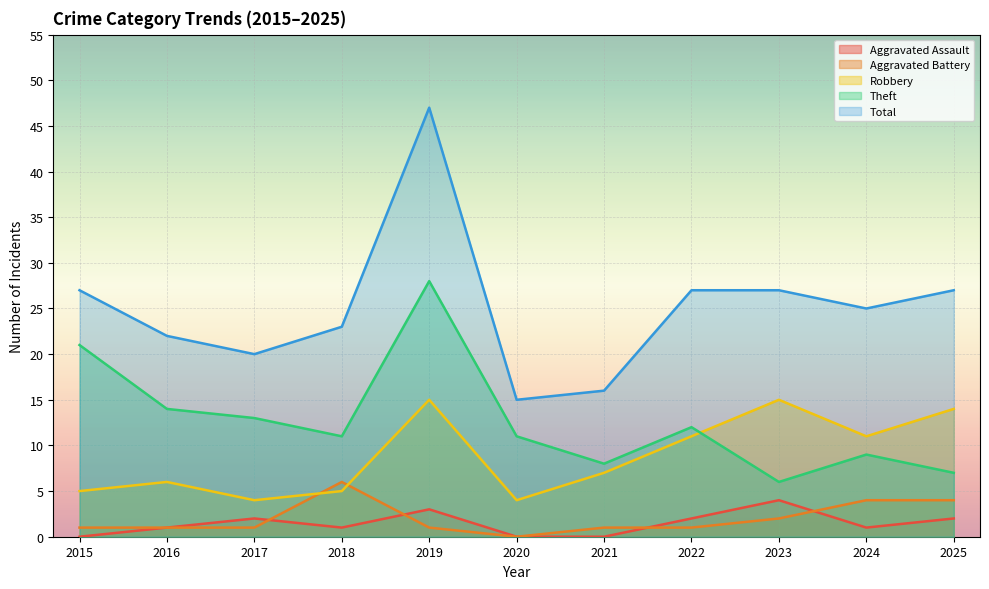

At which category is the sum across all series the highest?

2019